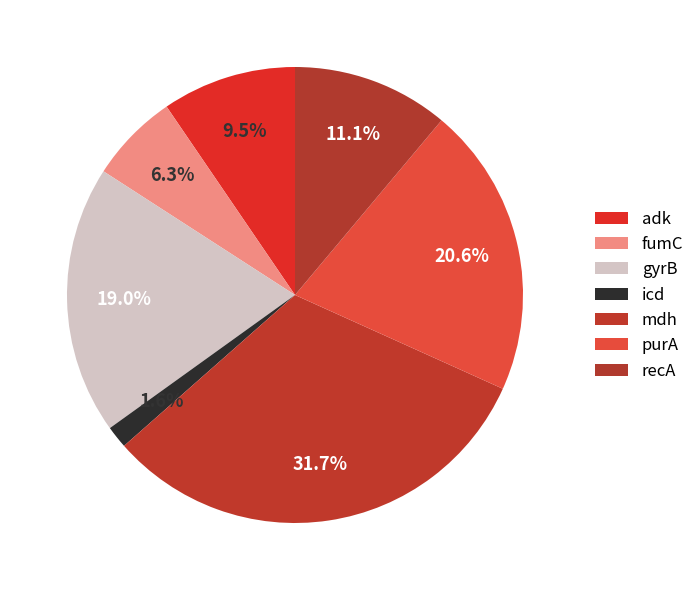

Does fumC represent more than half of the total?

No